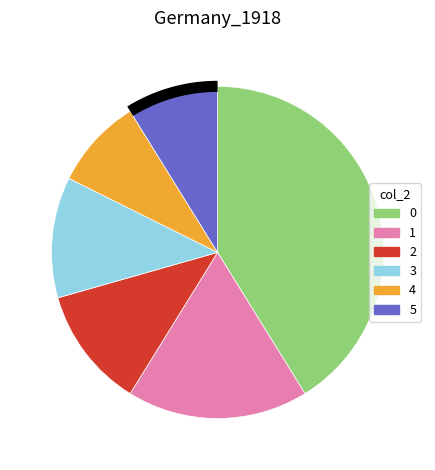

Do 1 and 4 together represent more than half of the pie?

No